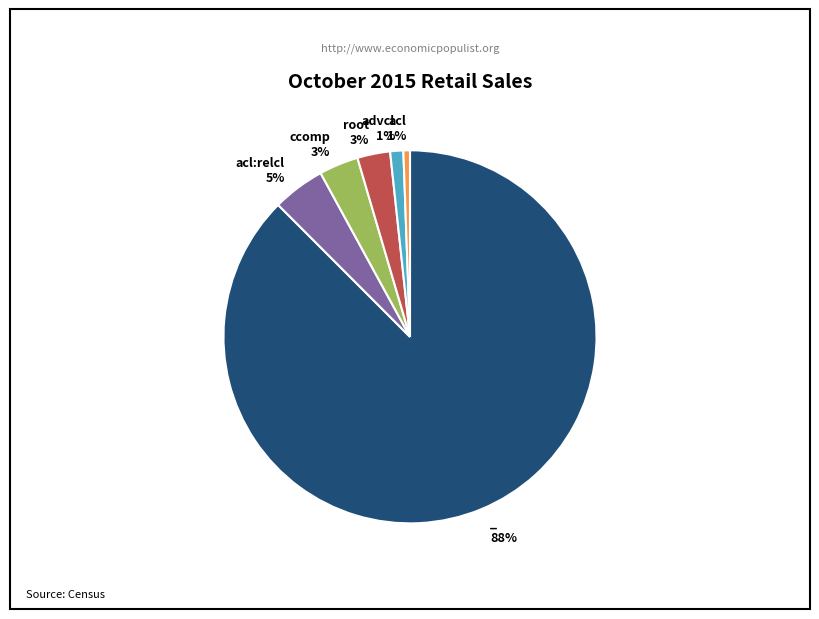

To the nearest percent, what is the average slice percentage?

17%